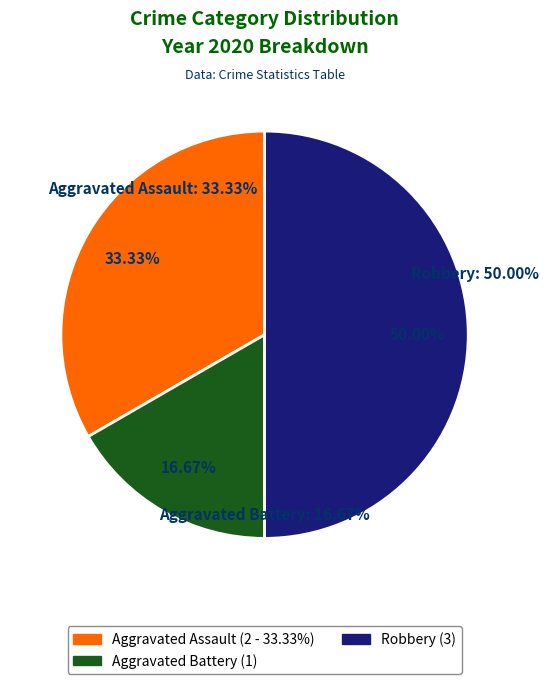

To the nearest percent, what is the combined percentage of Robbery and Aggravated Battery?

67%